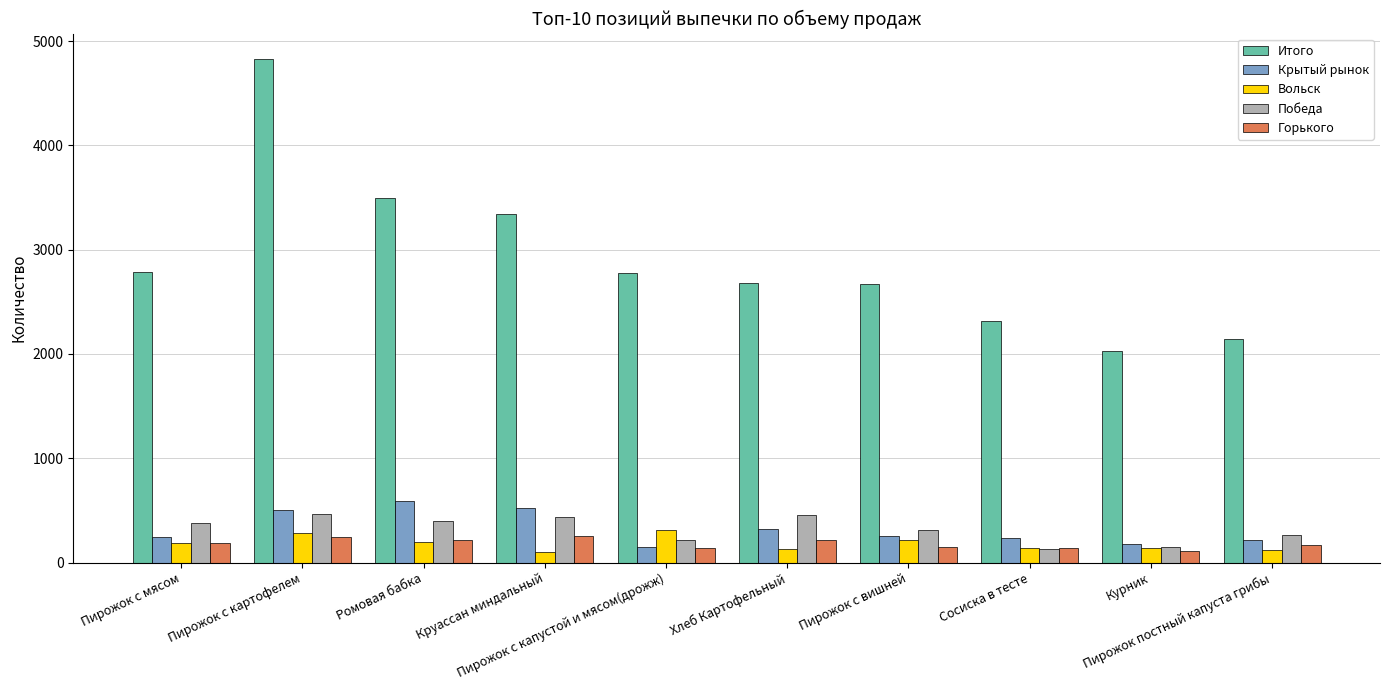

Which series has the widest spread of values?

Итого